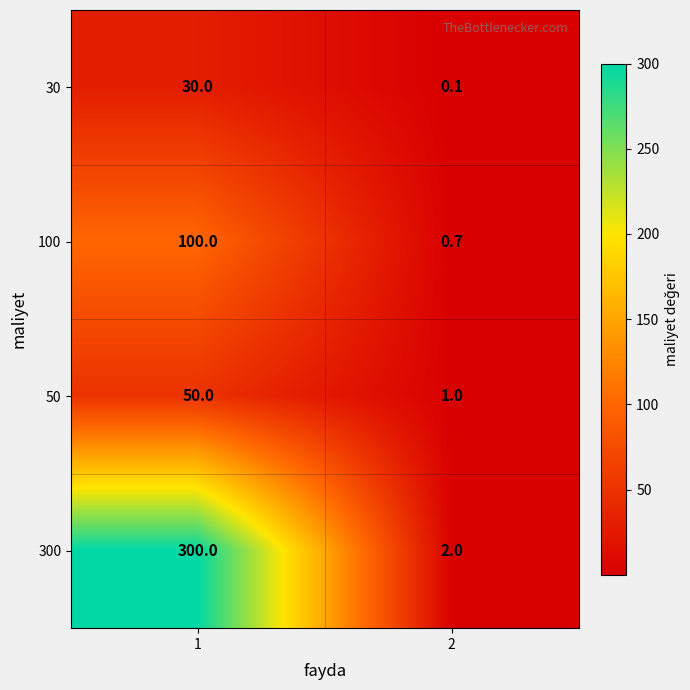

Which series changed the most between 1 and 2?

300